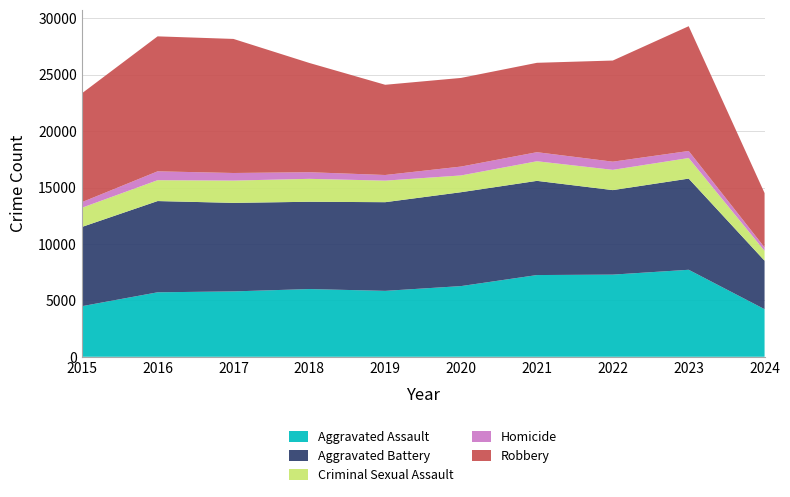

Reading left to right, transcribe all the data shown in this chart.

Aggravated Assault: 2015=4480	2016=5713	2017=5793	2018=6001	2019=5841	2020=6264	2021=7242	2022=7280	2023=7710	2024=4218
Aggravated Battery: 2015=7019	2016=8086	2017=7845	2018=7735	2019=7858	2020=8320	2021=8347	2022=7489	2023=8079	2024=4296
Criminal Sexual Assault: 2015=1701	2016=1849	2017=1976	2018=2032	2019=1910	2020=1485	2021=1737	2022=1796	2023=1823	2024=868
Homicide: 2015=496	2016=786	2017=672	2018=588	2019=499	2020=787	2021=804	2022=724	2023=625	2024=312
Robbery: 2015=9638	2016=11960	2017=11880	2018=9681	2019=7995	2020=7855	2021=7920	2022=8962	2023=11056	2024=4812